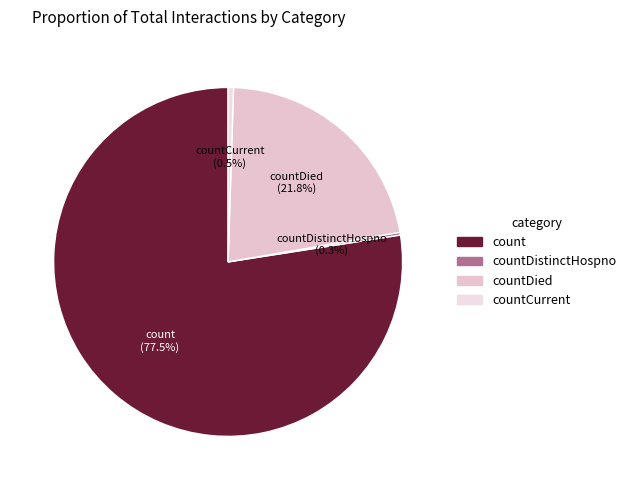

Which slice represents more than half of the pie?

count